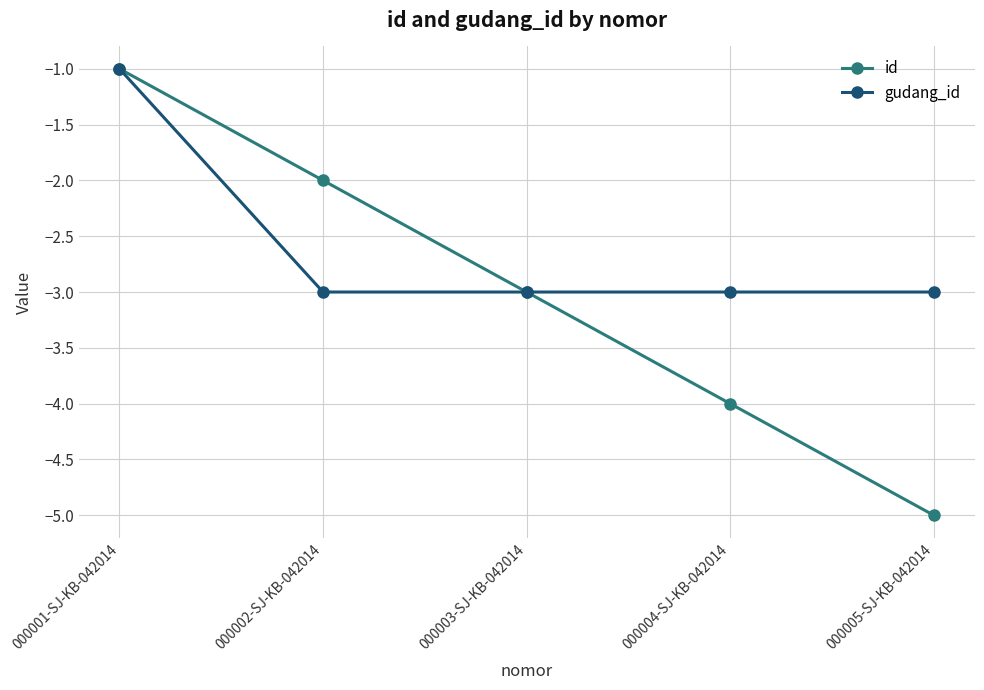

The id series shows -2 at 000002-SJ-KB-042014. True or false?

True